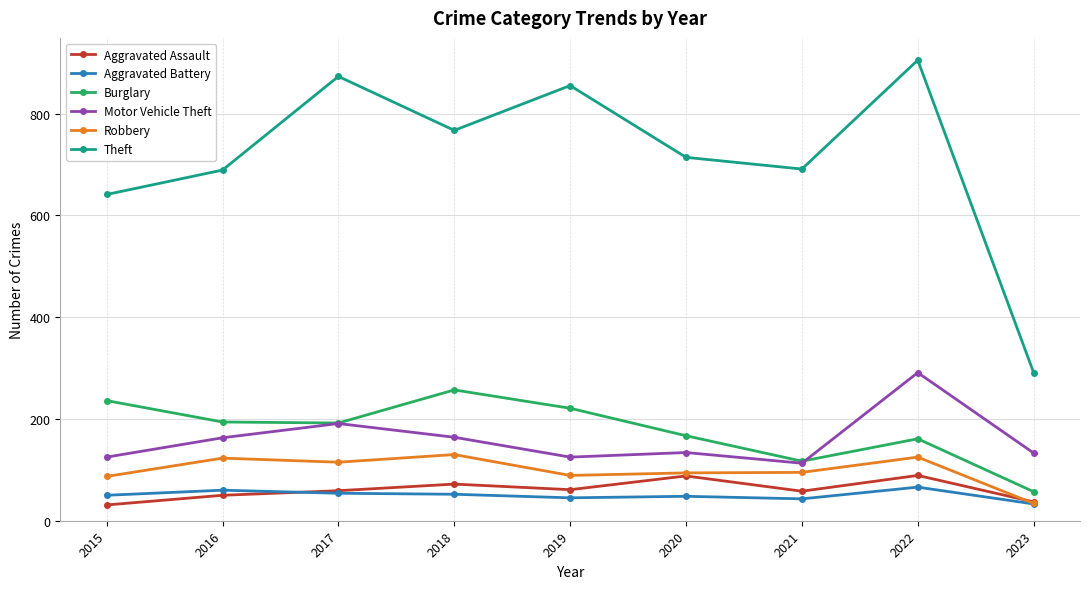

How many interior local valleys does the Motor Vehicle Theft series have?

2